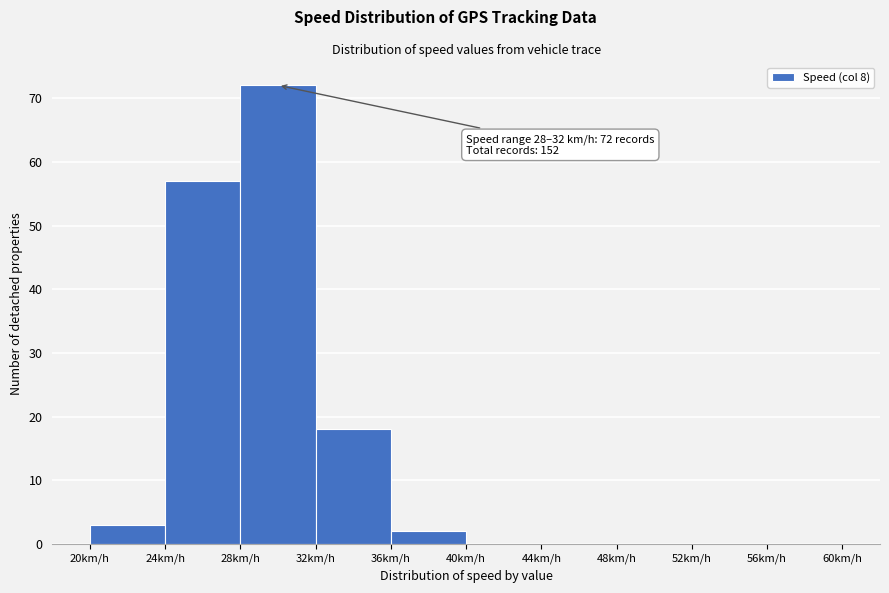

Over which range of the x-axis is the bar tallest?

28 to 32